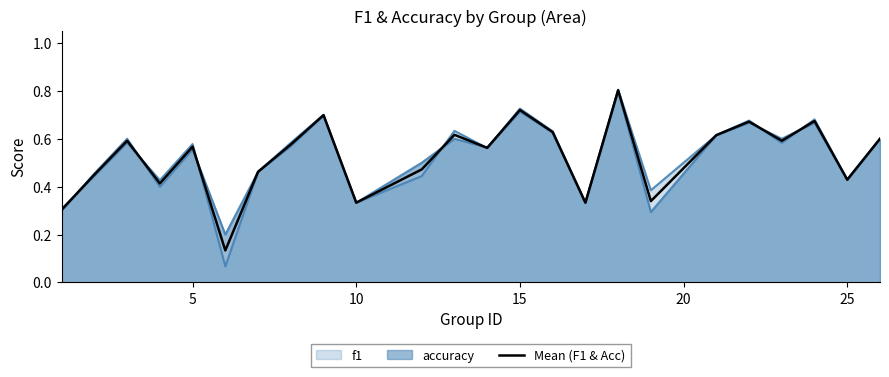

Count the number of categories in the chart.

24